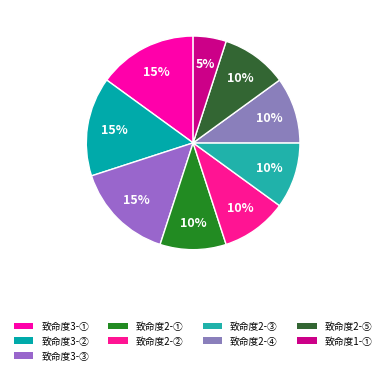

How many slices are in this pie chart?

9